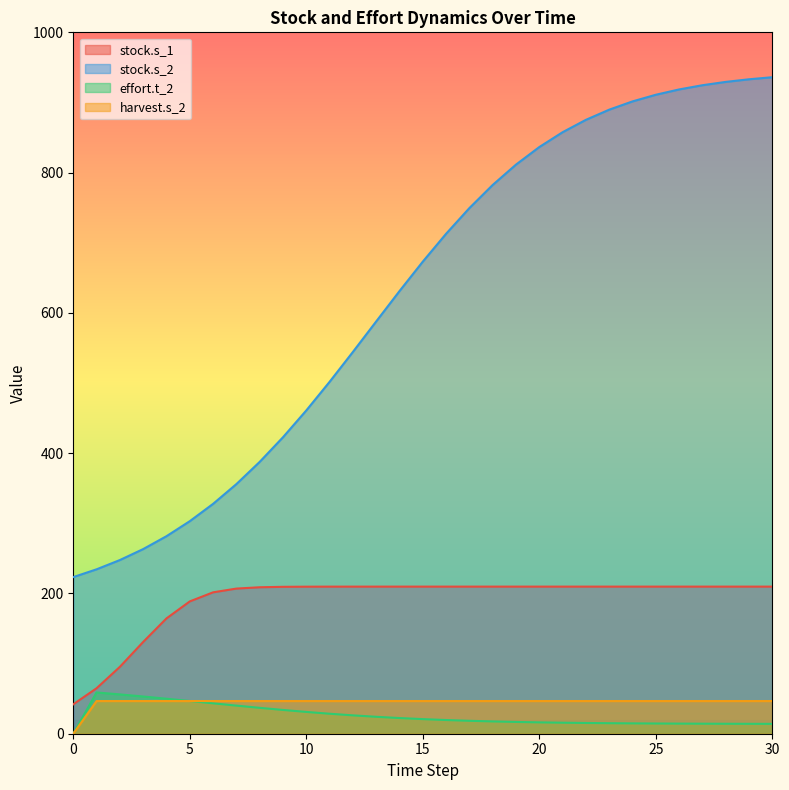

How many interior local valleys does the harvest.s_2 series have?

9